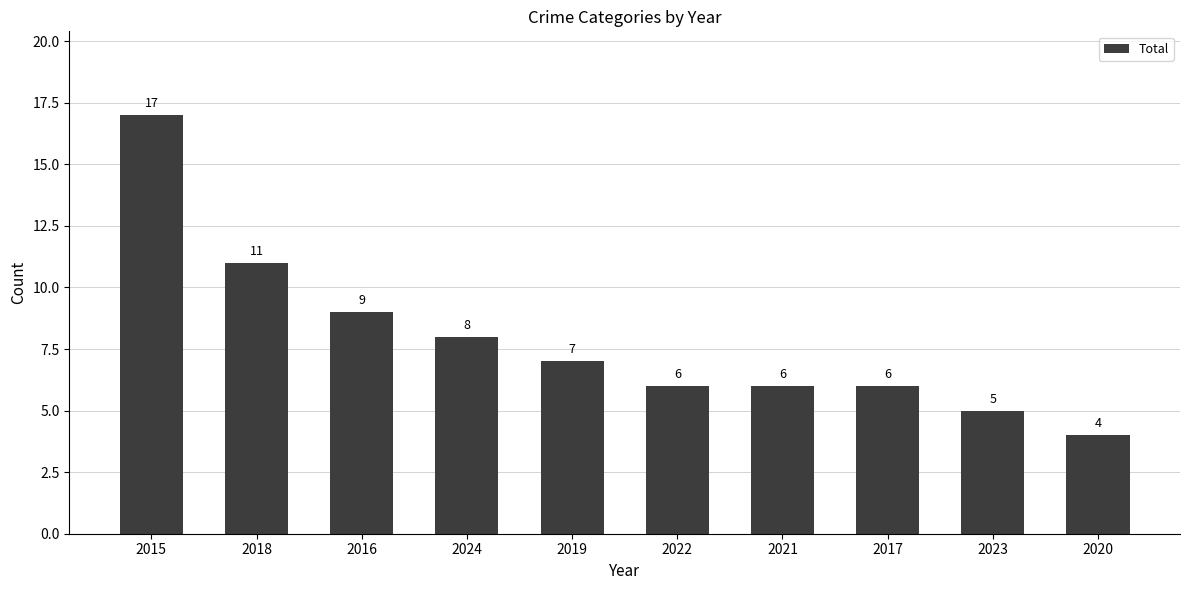

What value does the data have at 2016, to the nearest 5?

10